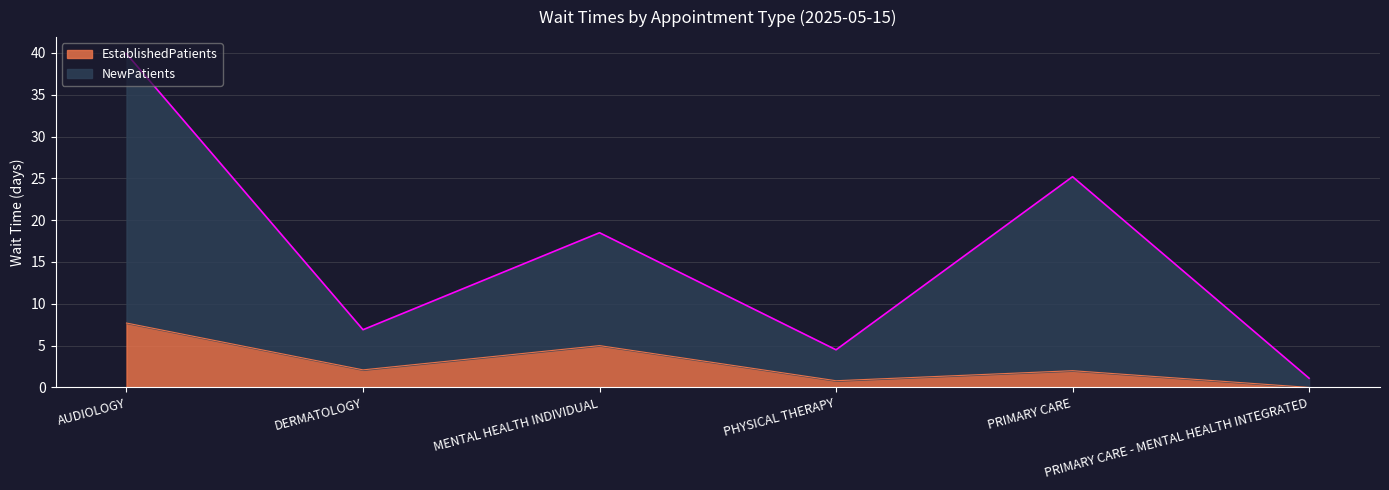

How many values in the EstablishedPatients series exceed 2?

3